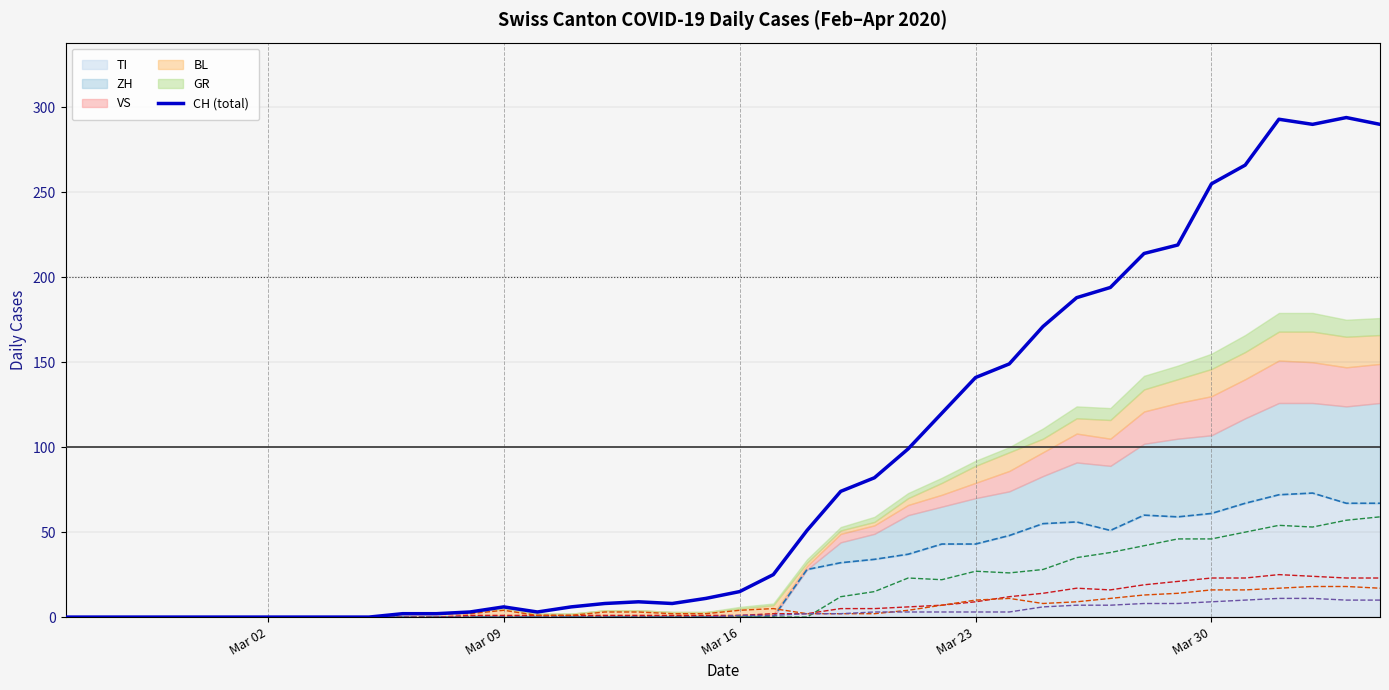

What is the difference between the maximum and minimum values?

294